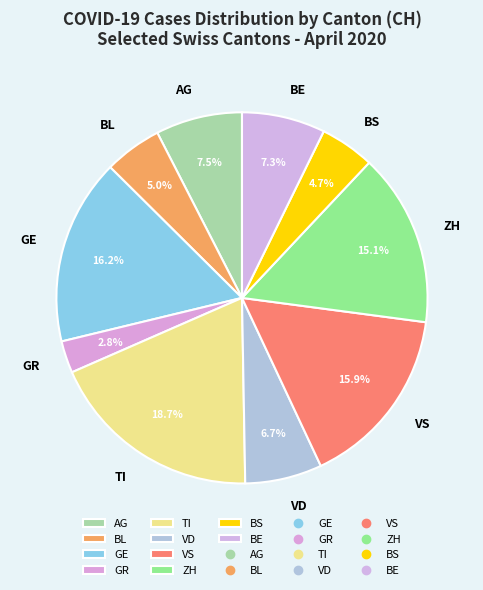

Which has a higher value, BL or VD?

VD